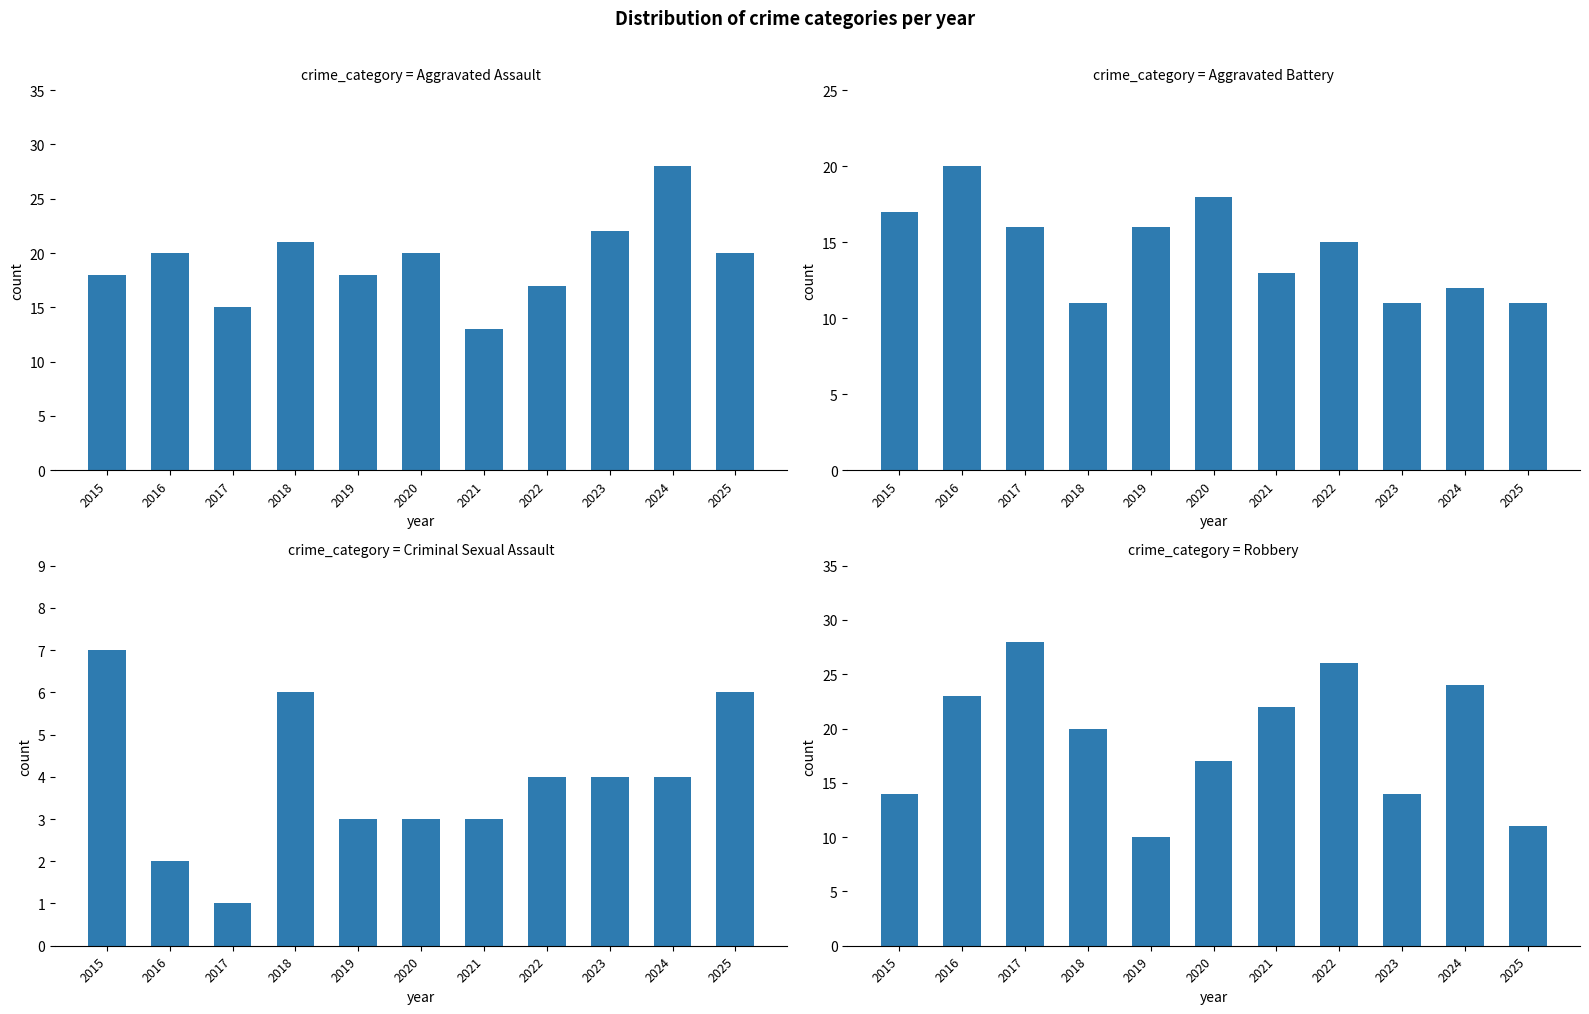

What is the value of the Aggravated Battery bar at the 5th from the left?

16